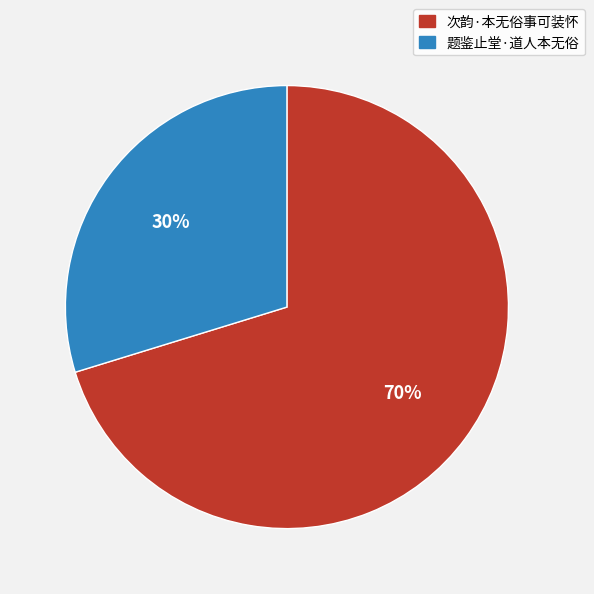

Rank the categories by value from highest to lowest.

次韵·本无俗事可装怀, 题鉴止堂·道人本无俗